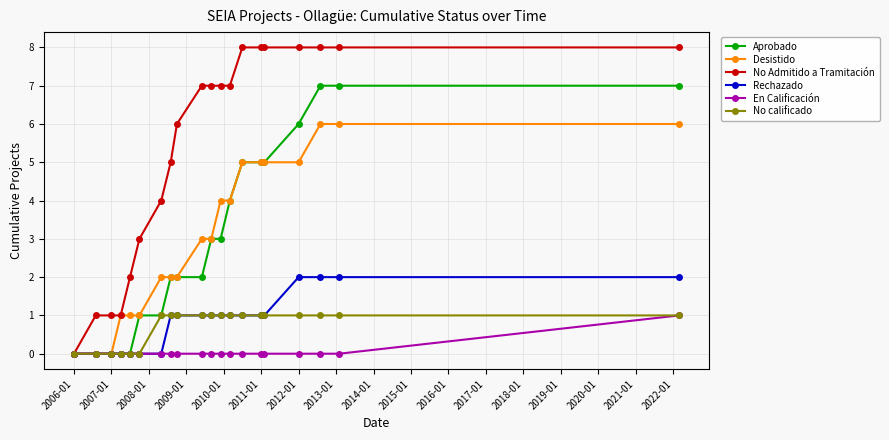

What is the value of the Rechazado point at the 17th from the left?

2